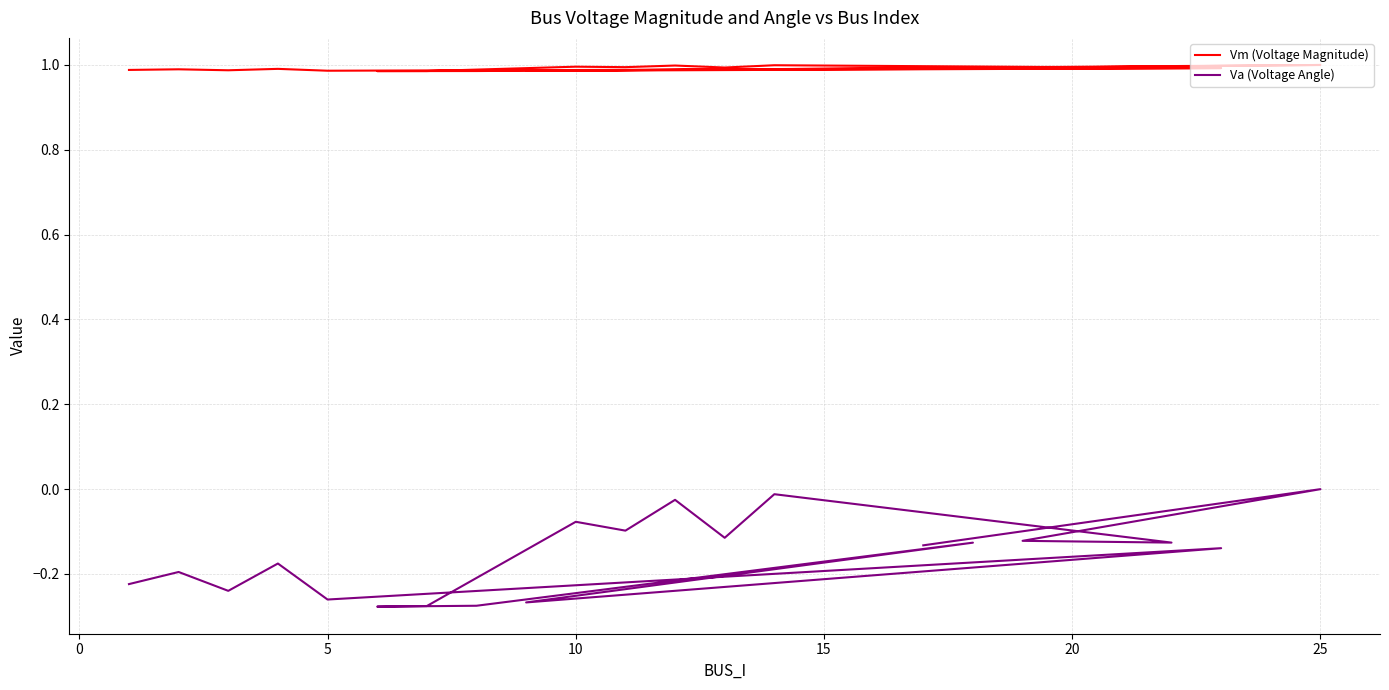

List the series in order of their overall mean, highest first.

Vm (Voltage Magnitude), Va (Voltage Angle)